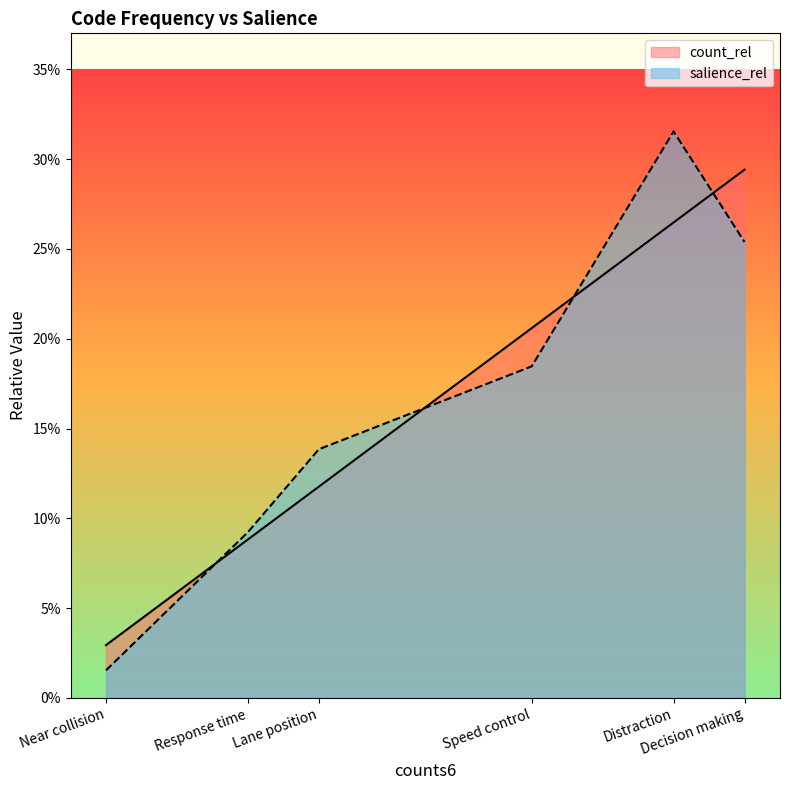

The salience_rel series shows 0.1 at Lane position. True or false?

True